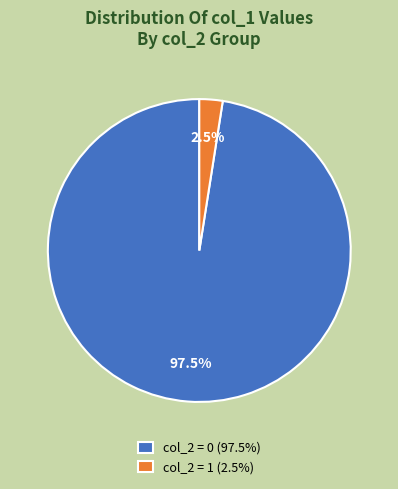

Which category has the biggest portion of the pie?

col_2 = 0 (97.5%)